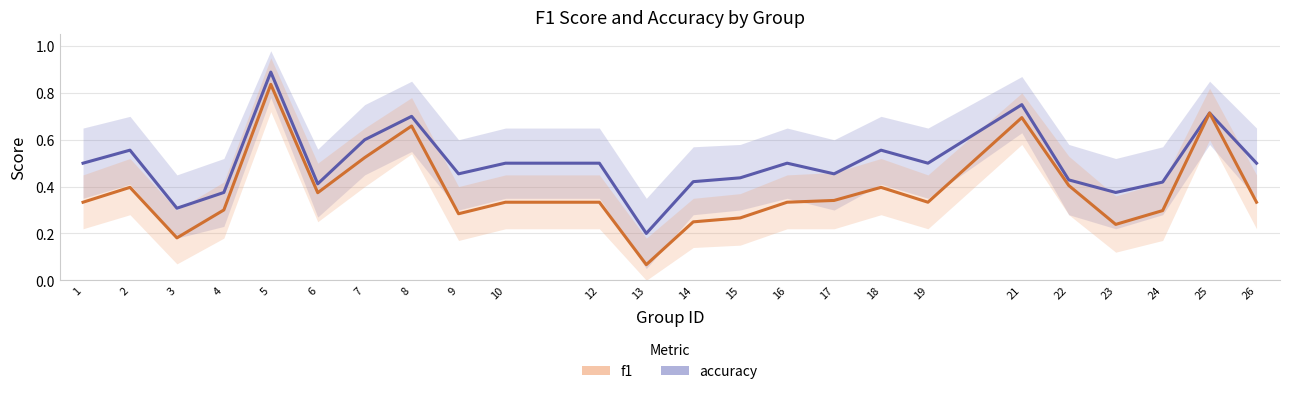

Where is the first local minimum for f1?

3